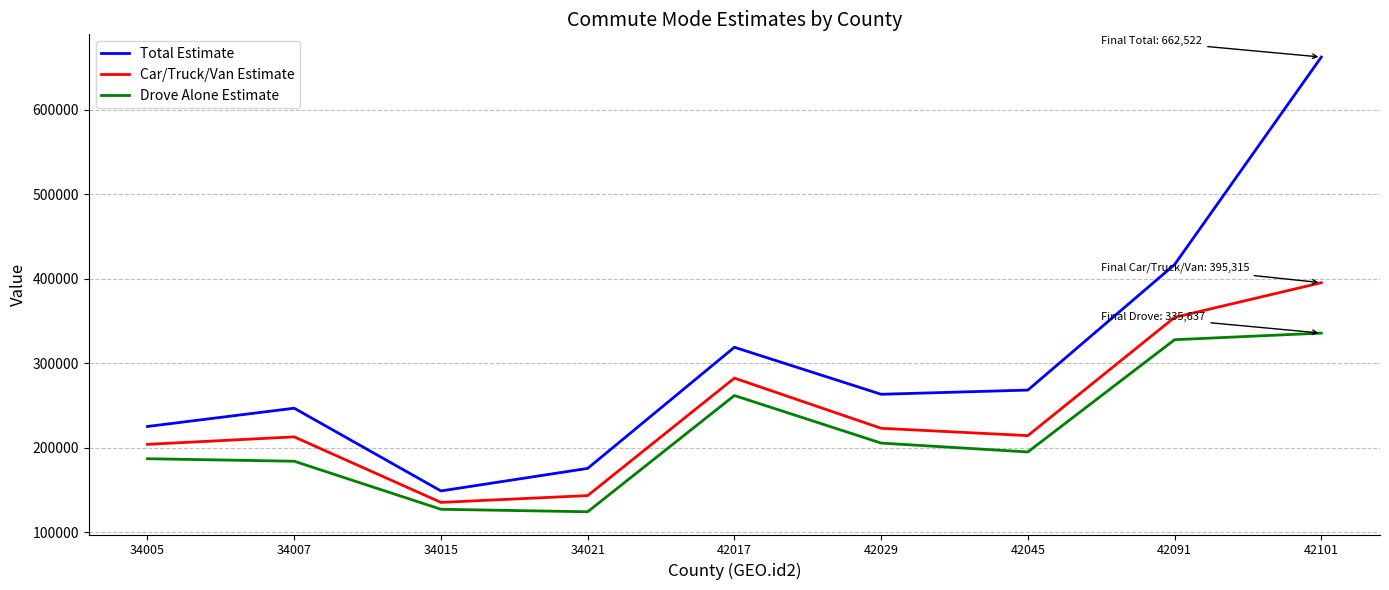

At 34007, list the series in order from largest to smallest.

Total Estimate, Car/Truck/Van Estimate, Drove Alone Estimate